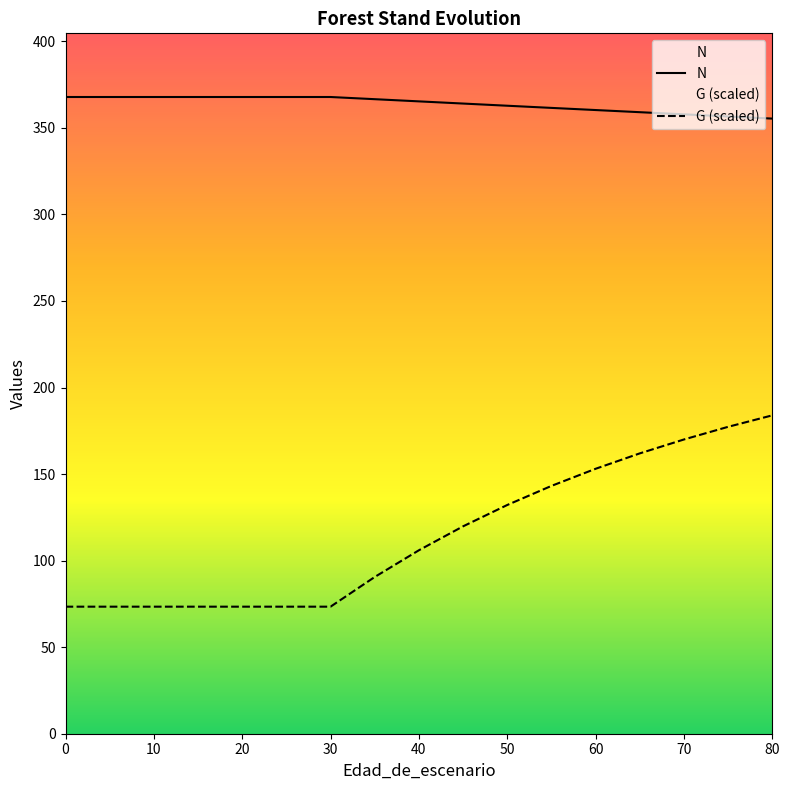

Rank the series by their maximum value, from highest to lowest.

N, G (scaled)